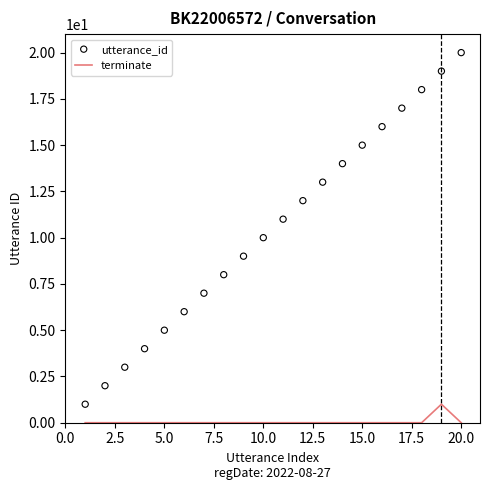

Is the value of utterance_id at 15.0 greater than the value of terminate at 12?

Yes